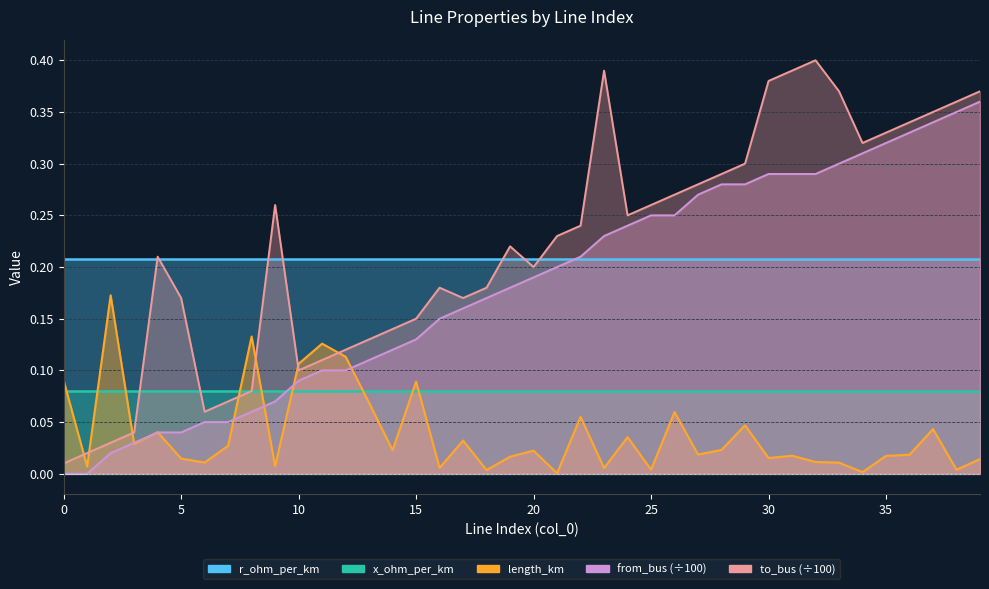

Between 6 and 31, which is larger?

31